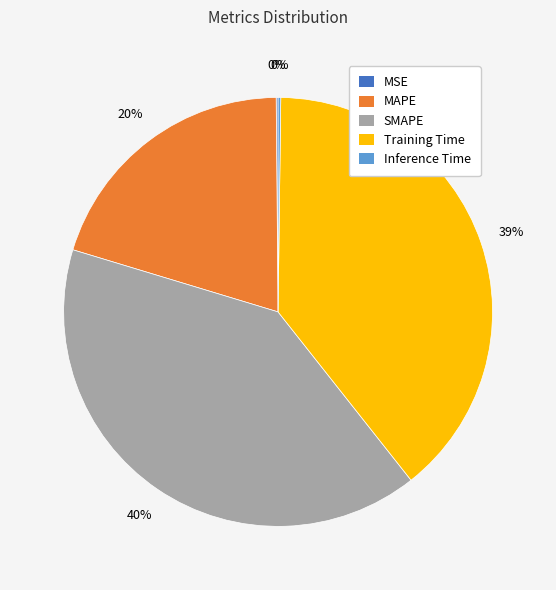

To the nearest percent, what is the difference between the Training Time and SMAPE slice percentages?

1%